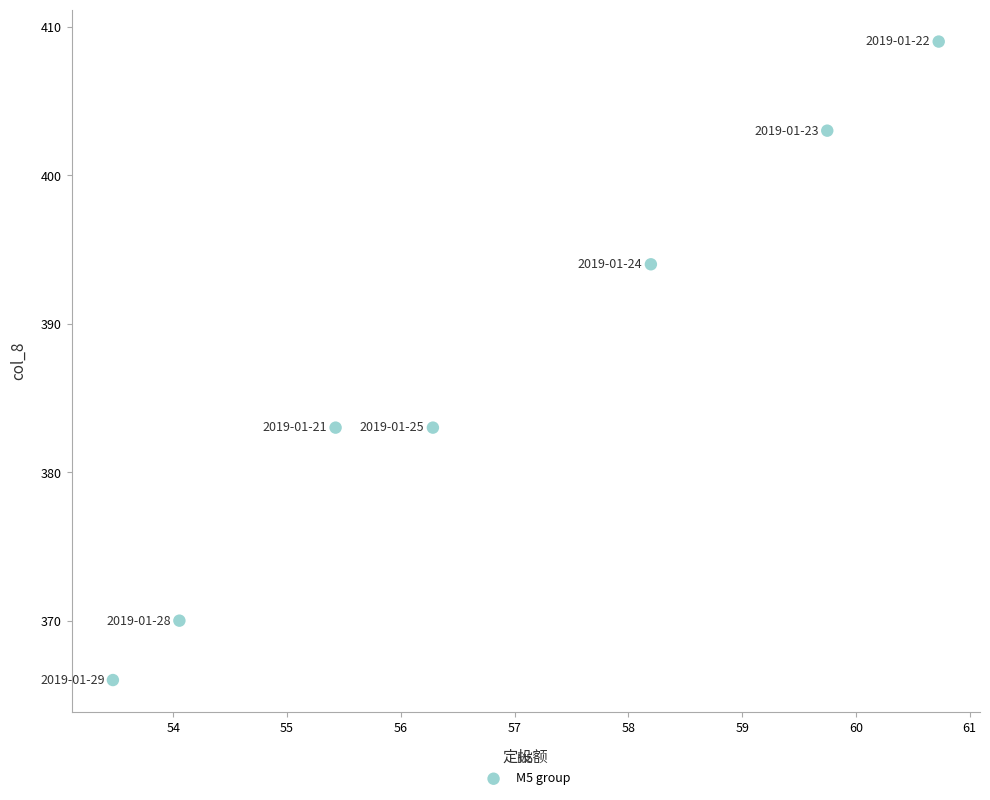

What is the average Y value?

387